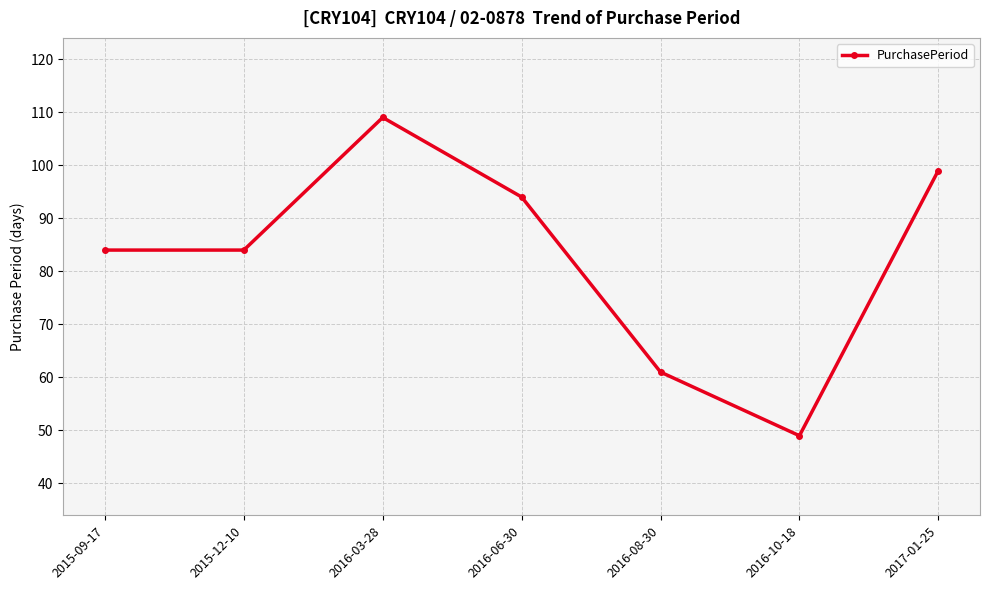

Read the value at 2017-01-25.

99